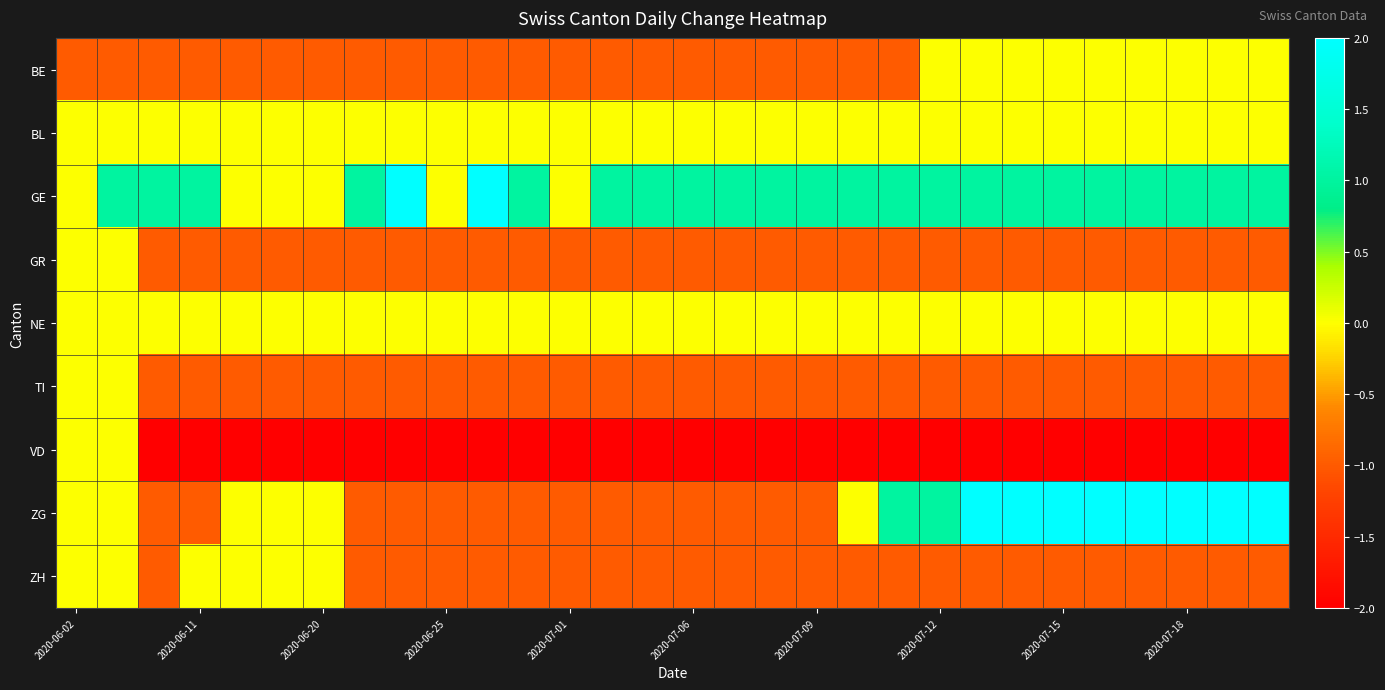

Reading left to right, list all the values displayed in this chart.

BE: -1	-1	-1	-1	-1	-1	-1	-1	-1	-1	-1	-1	-1	-1	-1	-1	-1	-1	-1	-1	-1	0	0	0	0	0	0	0	0	0
BL: 0	0	0	0	0	0	0	0	0	0	0	0	0	0	0	0	0	0	0	0	0	0	0	0	0	0	0	0	0	0
GE: 0	1	1	1	0	0	0	1	2	0	2	1	0	1	1	1	1	1	1	1	1	1	1	1	1	1	1	1	1	1
GR: 0	0	-1	-1	-1	-1	-1	-1	-1	-1	-1	-1	-1	-1	-1	-1	-1	-1	-1	-1	-1	-1	-1	-1	-1	-1	-1	-1	-1	-1
NE: 0	0	0	0	0	0	0	0	0	0	0	0	0	0	0	0	0	0	0	0	0	0	0	0	0	0	0	0	0	0
TI: 0	0	-1	-1	-1	-1	-1	-1	-1	-1	-1	-1	-1	-1	-1	-1	-1	-1	-1	-1	-1	-1	-1	-1	-1	-1	-1	-1	-1	-1
VD: 0	0	-2	-2	-2	-2	-2	-2	-2	-2	-2	-2	-2	-2	-2	-2	-2	-2	-2	-2	-2	-2	-2	-2	-2	-2	-2	-2	-2	-2
ZG: 0	0	-1	-1	0	0	0	-1	-1	-1	-1	-1	-1	-1	-1	-1	-1	-1	-1	0	1	1	2	2	2	2	2	2	2	2
ZH: 0	0	-1	0	0	0	0	-1	-1	-1	-1	-1	-1	-1	-1	-1	-1	-1	-1	-1	-1	-1	-1	-1	-1	-1	-1	-1	-1	-1